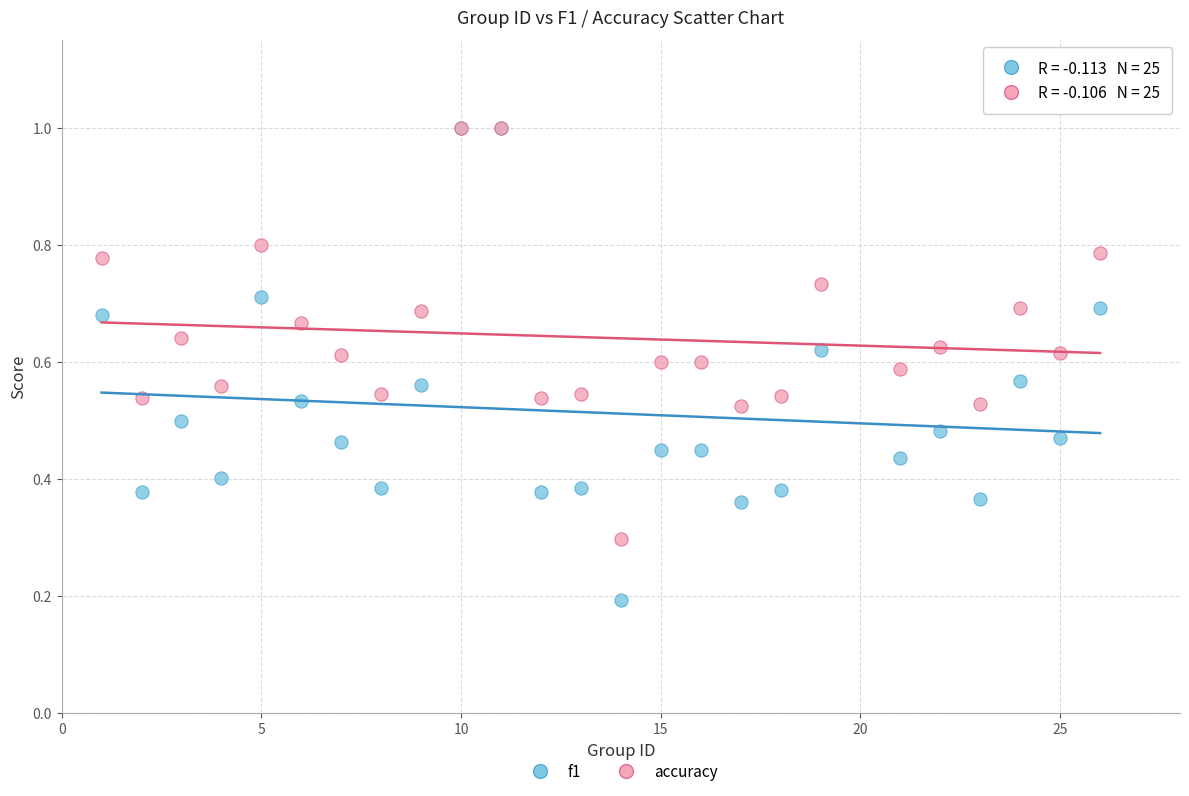

What are all the series names shown in the legend?

f1, accuracy